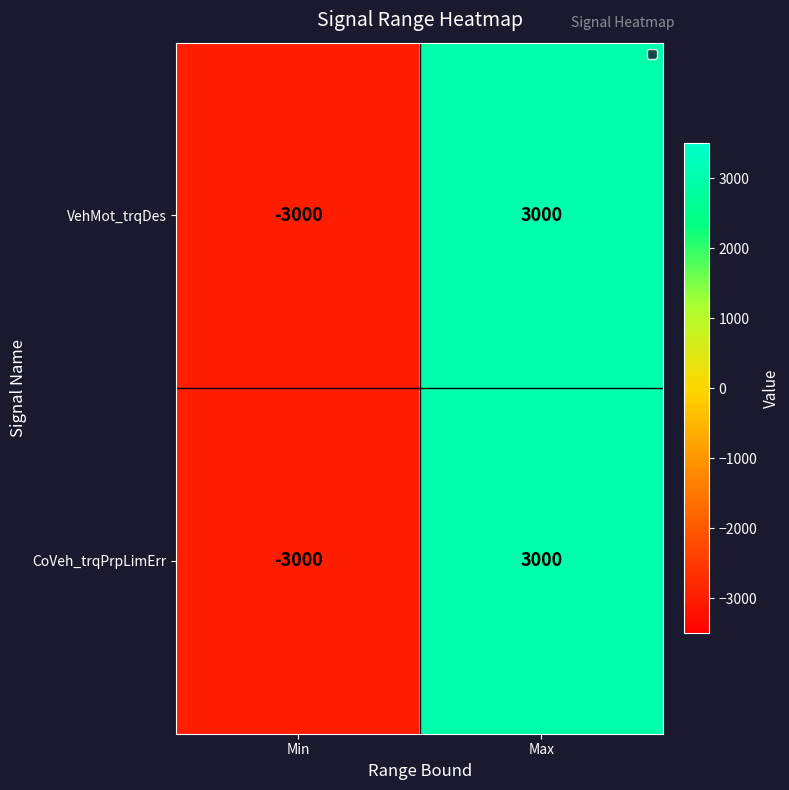

True or false: VehMot_trqDes has a value of -1433 at Min.

False